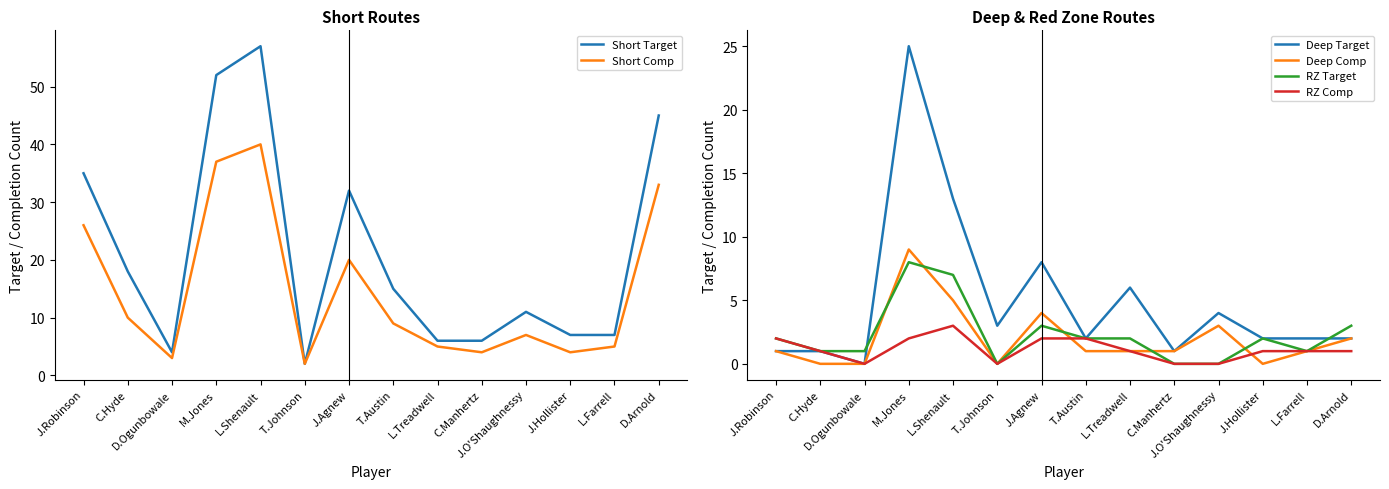

What are all the series names shown in the legend?

Short Target, Short Comp, Deep Target, Deep Comp, RZ Target, RZ Comp